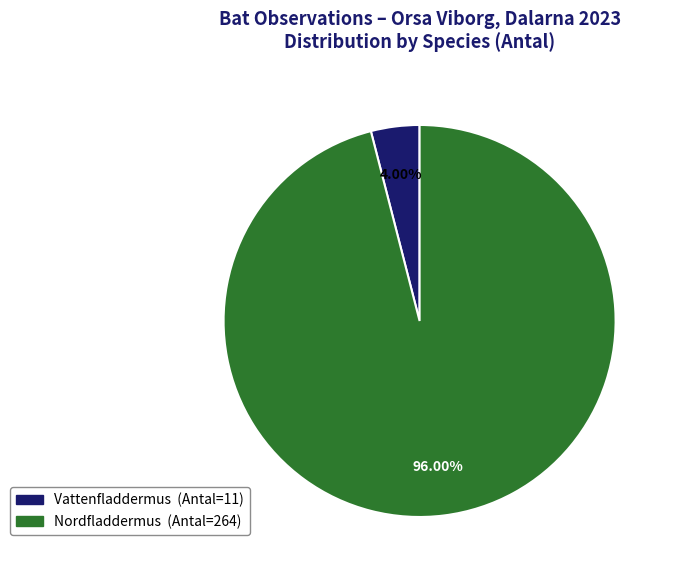

Combined, do Nordfladdermus and Vattenfladdermus account for over 50%?

Yes